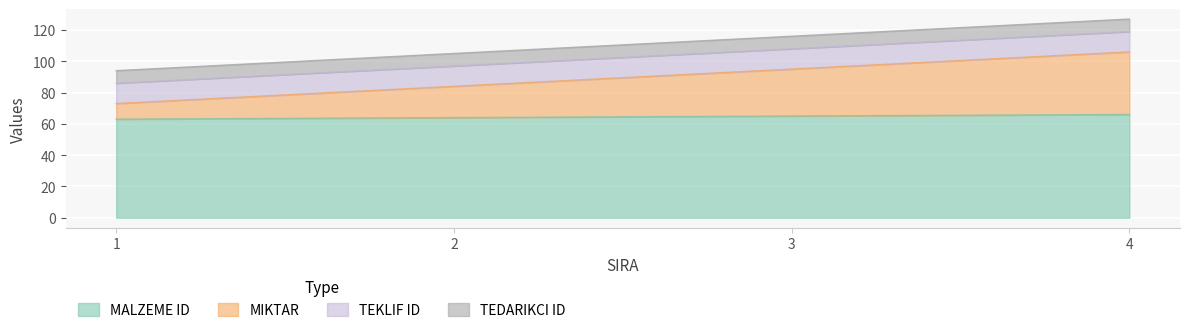

What is the total value across all series at 4?

127